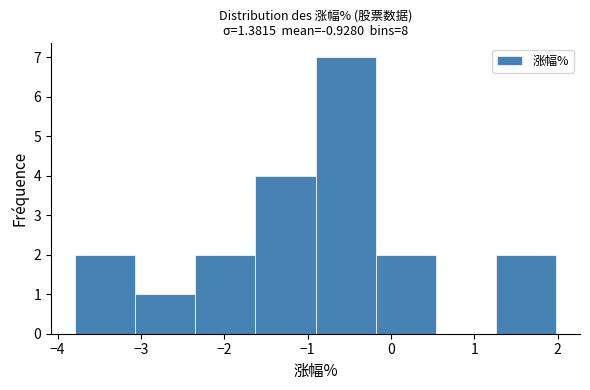

What is the height of the bar covering -3.8 to -3.1 on the x-axis? Neither the bar edges nor the heights are printed on the chart, so give them approximately, as read against the axes.

2